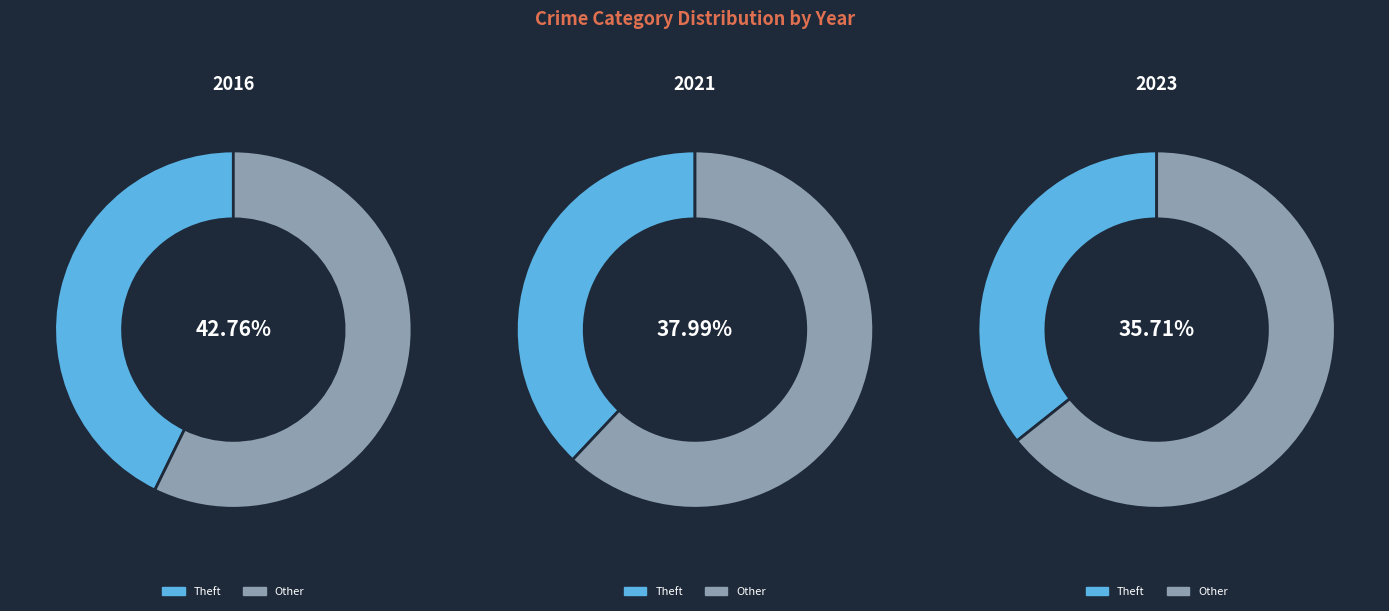

Is Burglary the majority of the pie?

No